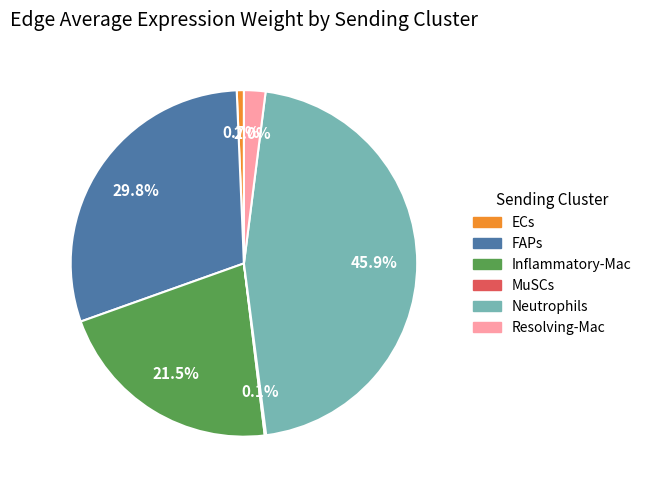

Is there any slice that represents more than half of the pie?

No